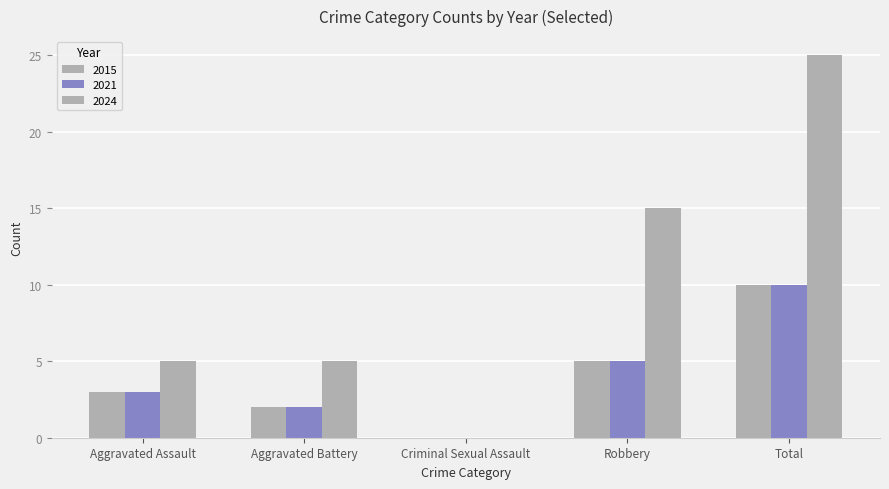

Does the chart contain stacked bars?

No